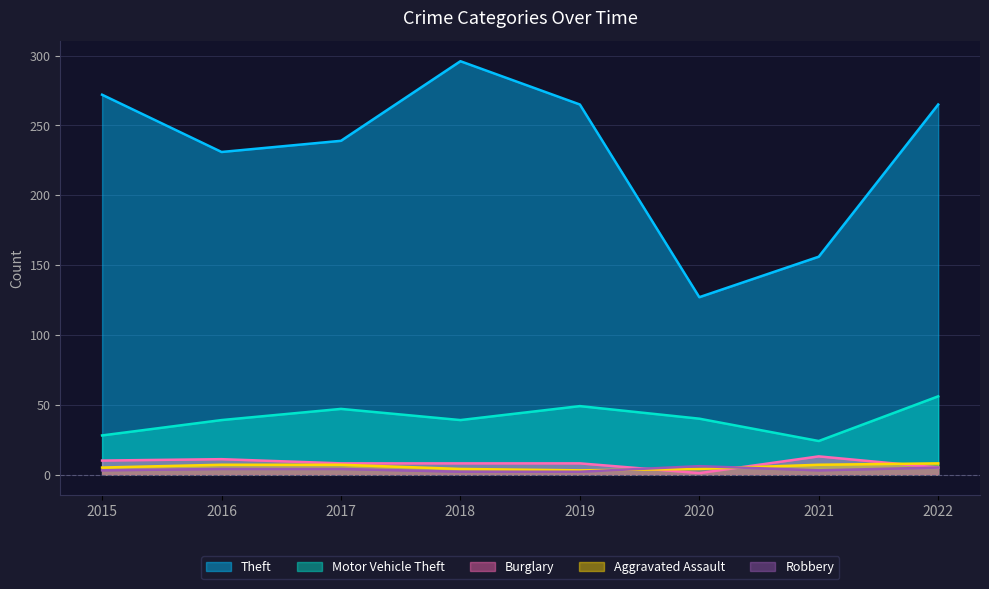

Reading left to right, what are all the values shown in this chart?

Theft: 272	231	239	296	265	127	156	265
Motor Vehicle Theft: 28	39	47	39	49	40	24	56
Burglary: 10	11	8	8	8	1	13	5
Aggravated Assault: 5	7	7	4	3	4	7	8
Robbery: 3	4	4	2	2	6	3	5